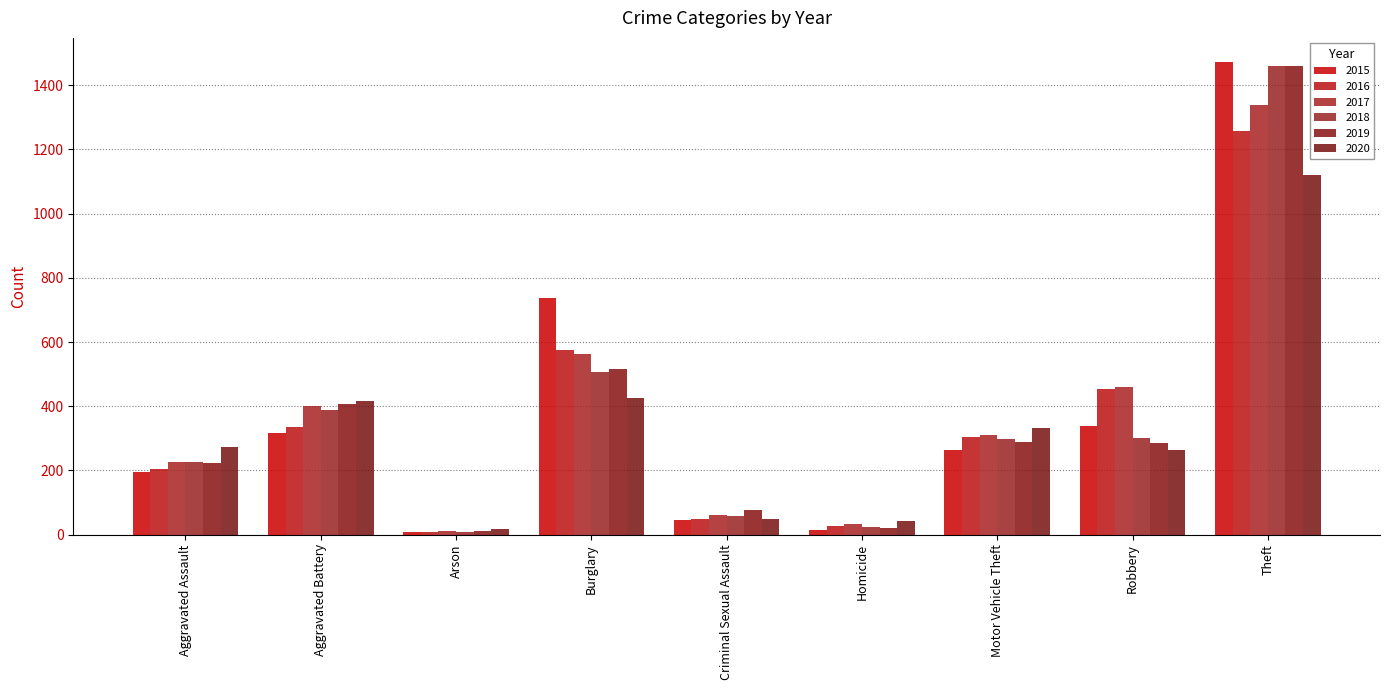

What is the difference between the 2017 values at Motor Vehicle Theft and Homicide?

279